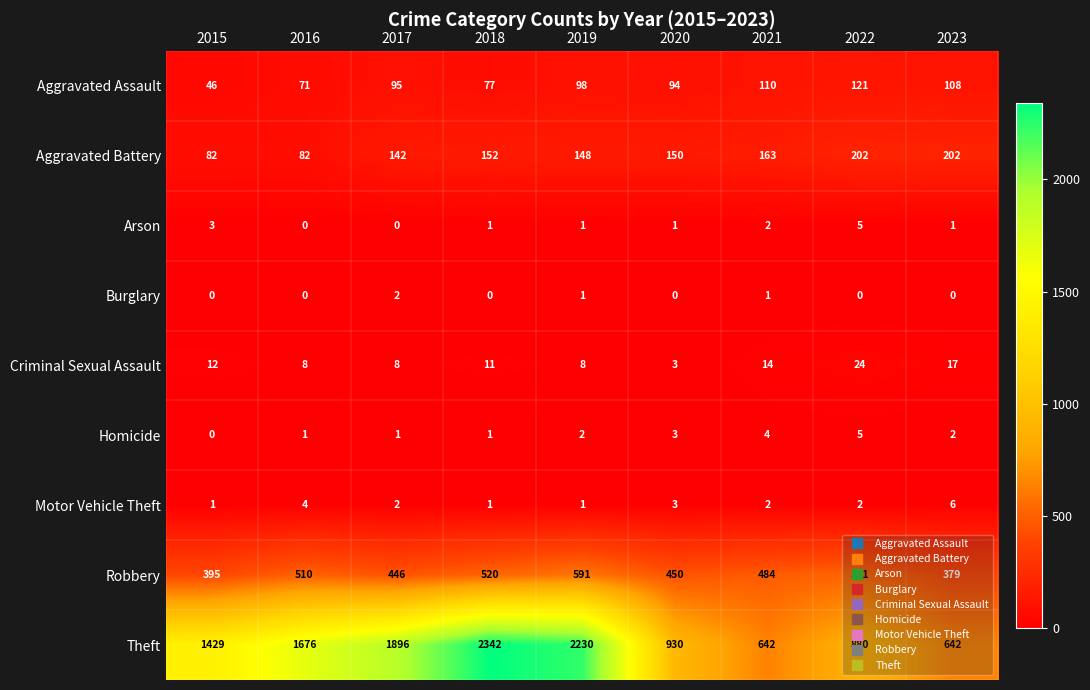

How many series are shown in this chart?

9